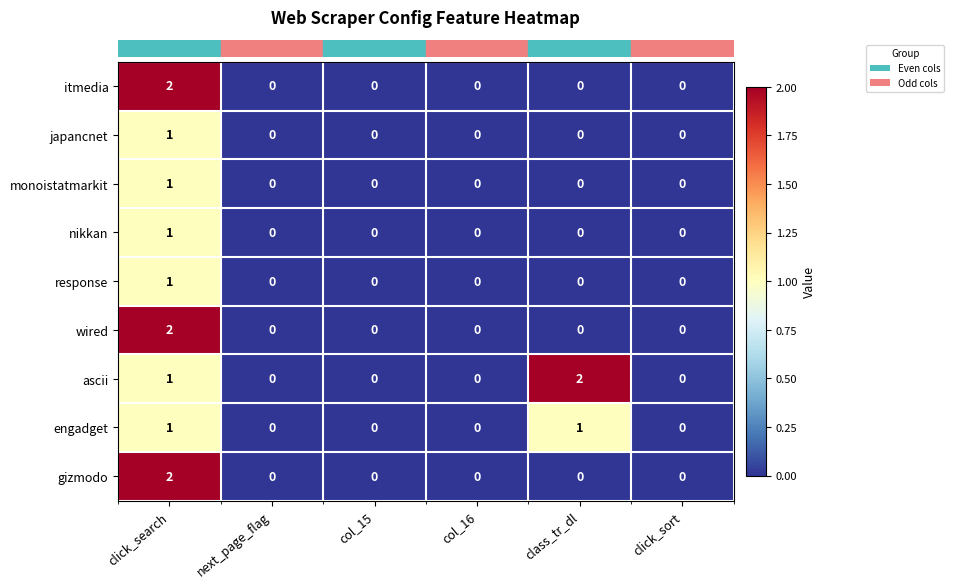

The value of ascii at class_tr_dl is 3. True or false?

False